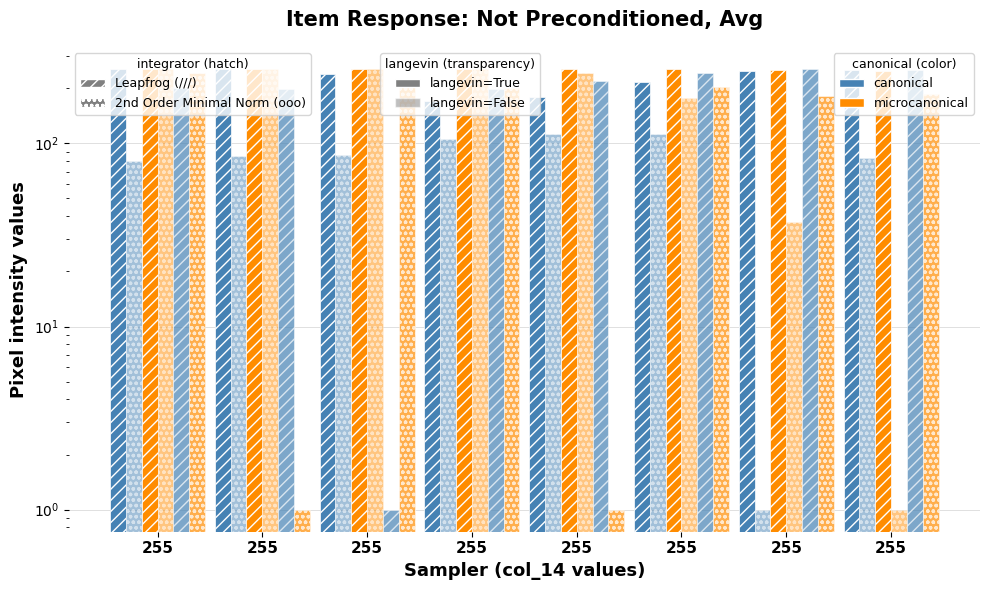

At which label is col_22 closest to 121?

255